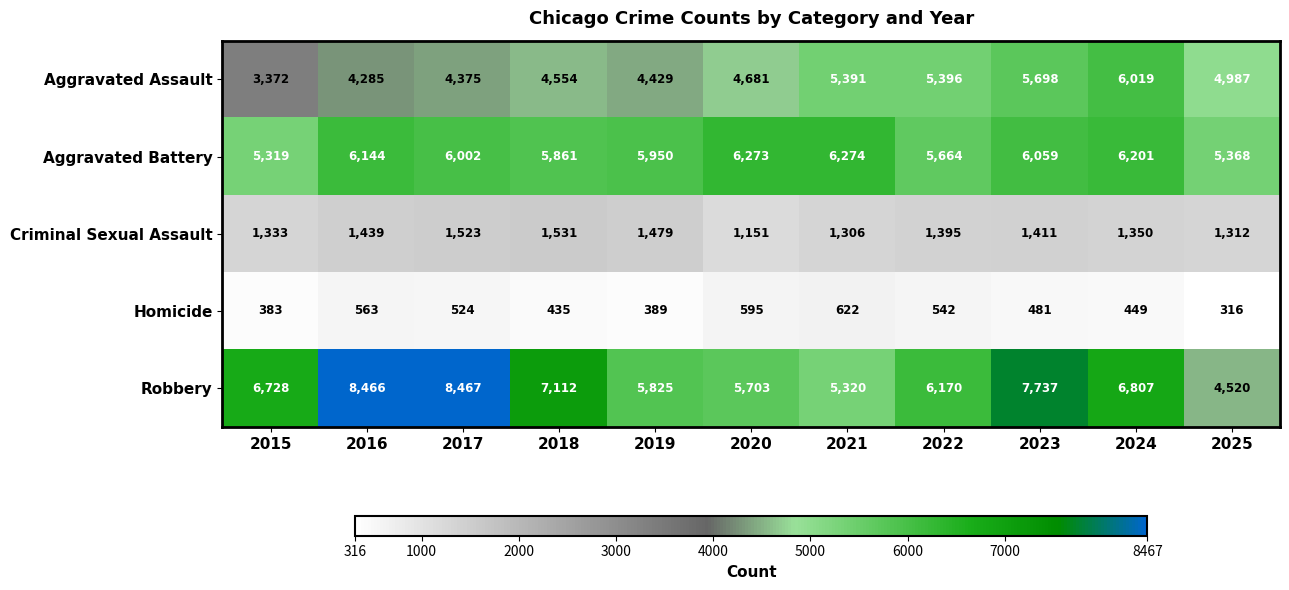

What is the sum of all Aggravated Assault values?

53187